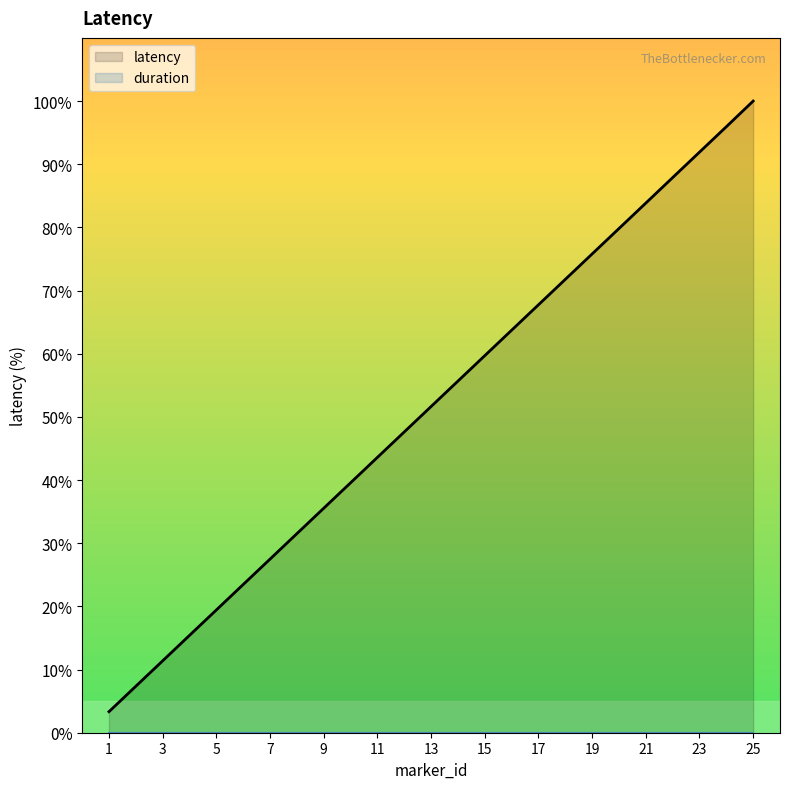

What is the difference between the highest and lowest values at 23?

91.9